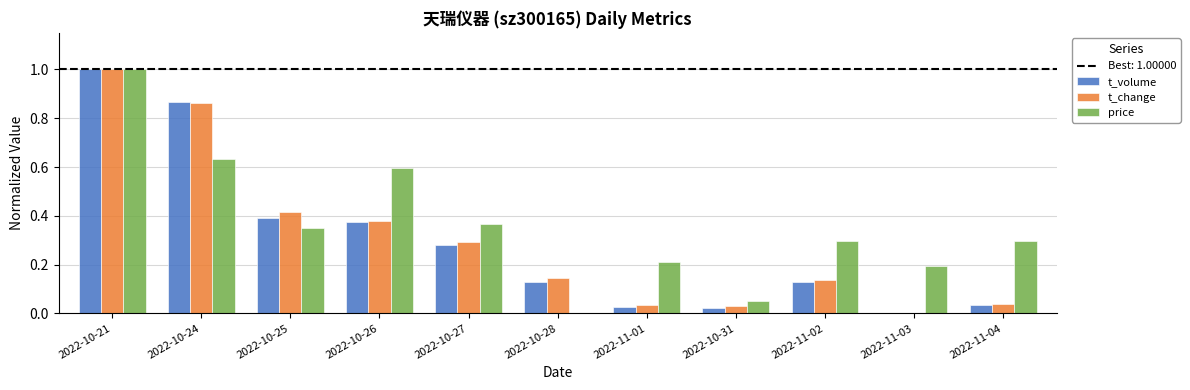

Are the bars grouped side by side (vs. stacked)?

Yes